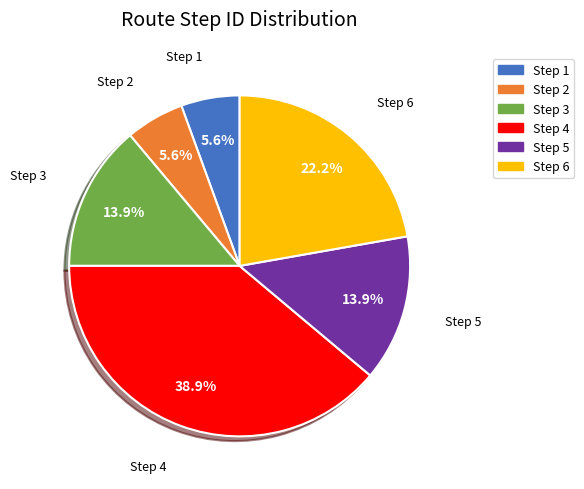

Between Step 2 and Step 3, which is larger?

Step 3